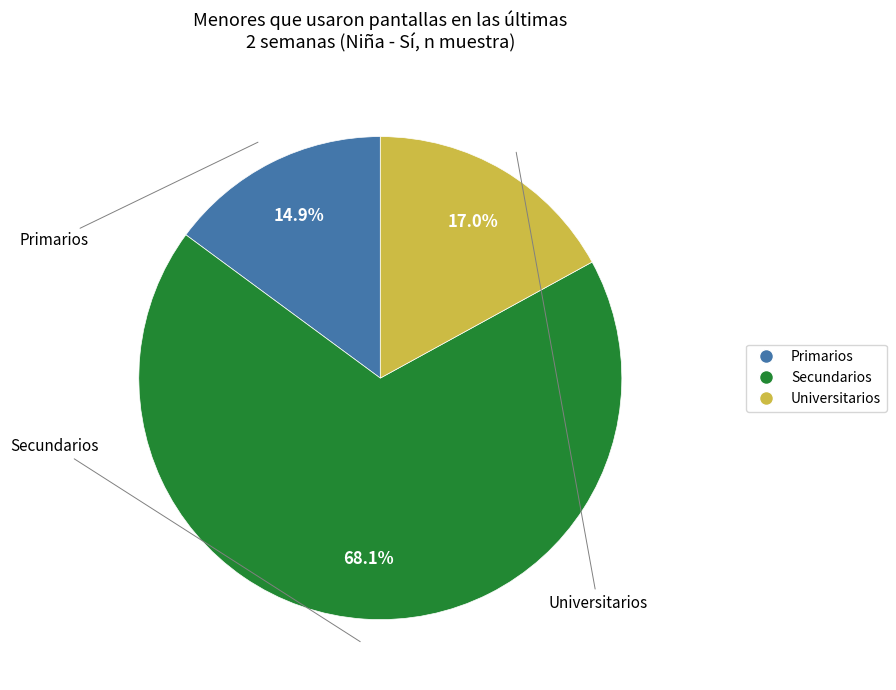

Is there any slice that represents more than half of the pie?

Yes